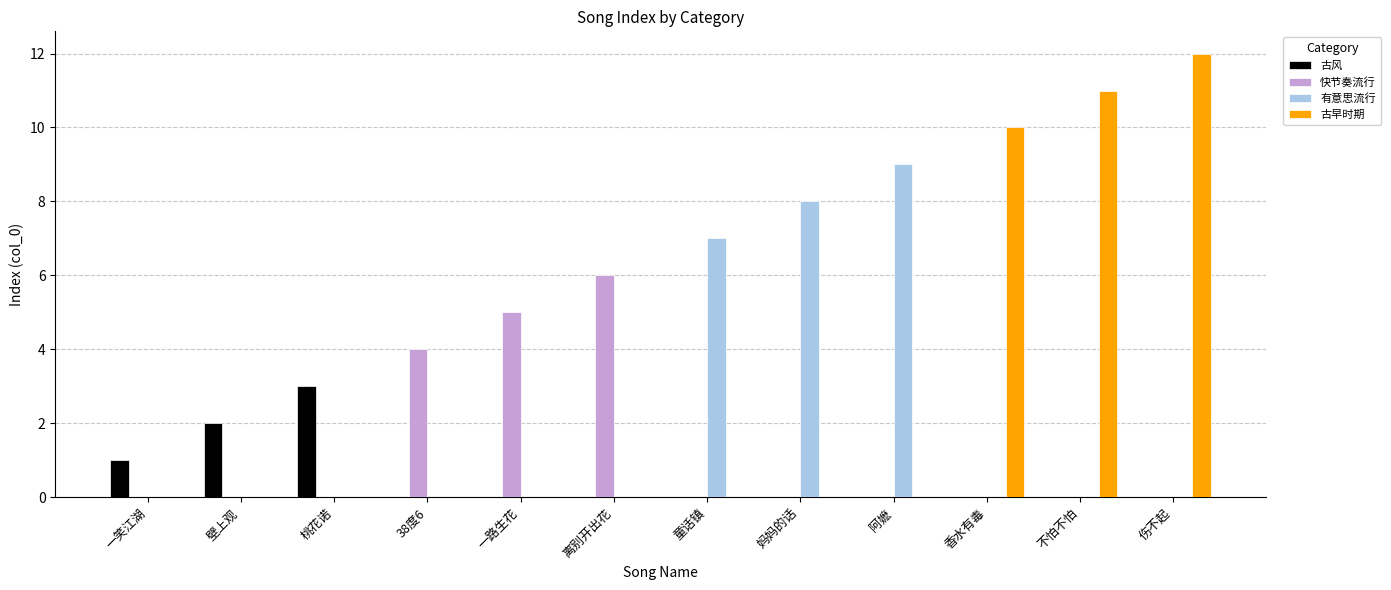

The value of 有意思流行 at 妈妈的话 is 8. True or false?

True